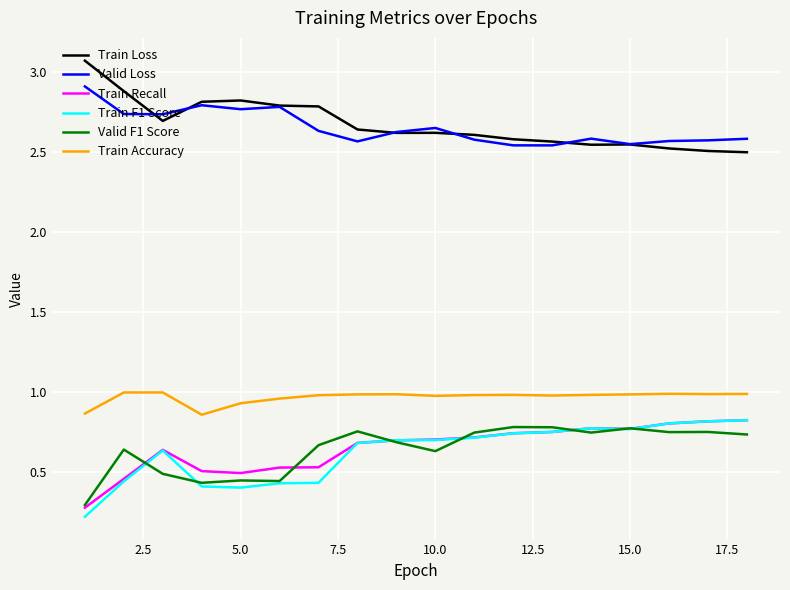

True or false: Train Accuracy and Valid F1 Score cross at least once.

False